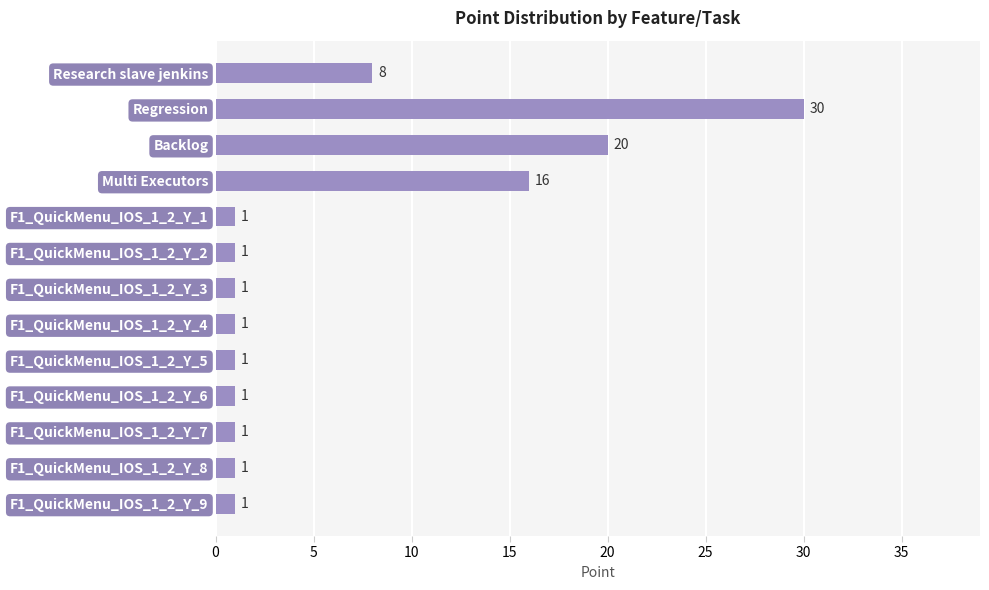

Reading top to bottom, list all the values displayed in this chart.

Research slave jenkins=8	Regression=30	Backlog=20	Multi Executors=16	F1_QuickMenu_IOS_1_2_Y_1=1	F1_QuickMenu_IOS_1_2_Y_2=1	F1_QuickMenu_IOS_1_2_Y_3=1	F1_QuickMenu_IOS_1_2_Y_4=1	F1_QuickMenu_IOS_1_2_Y_5=1	F1_QuickMenu_IOS_1_2_Y_6=1	F1_QuickMenu_IOS_1_2_Y_7=1	F1_QuickMenu_IOS_1_2_Y_8=1	F1_QuickMenu_IOS_1_2_Y_9=1